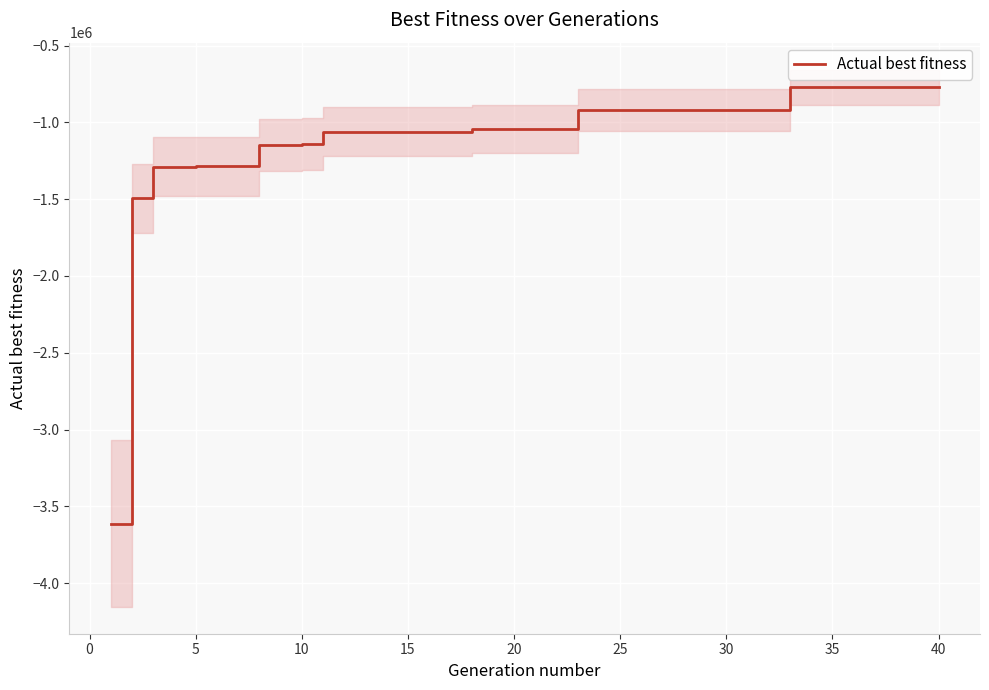

True or false: there are more than 0 points higher than both neighbors.

False